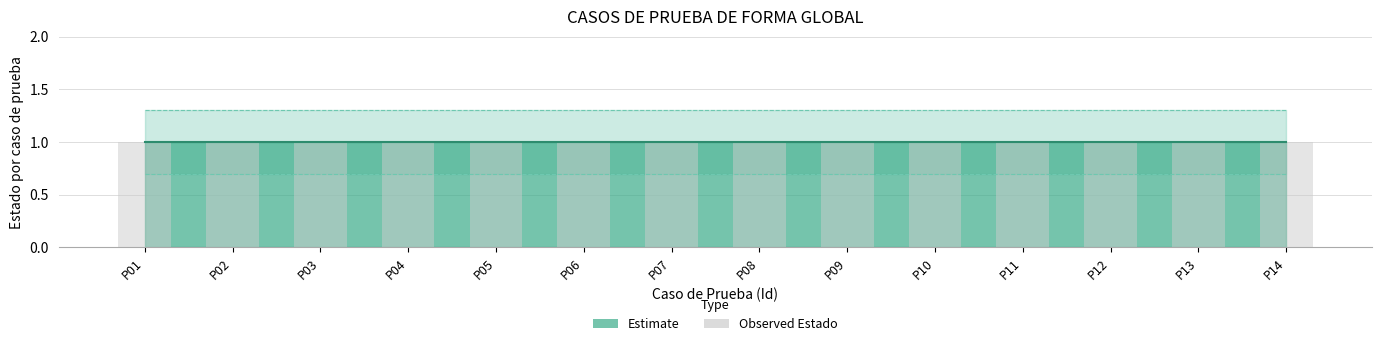

Is the value of Estado_lower at P08 greater than the value of Estado_upper at P12?

No